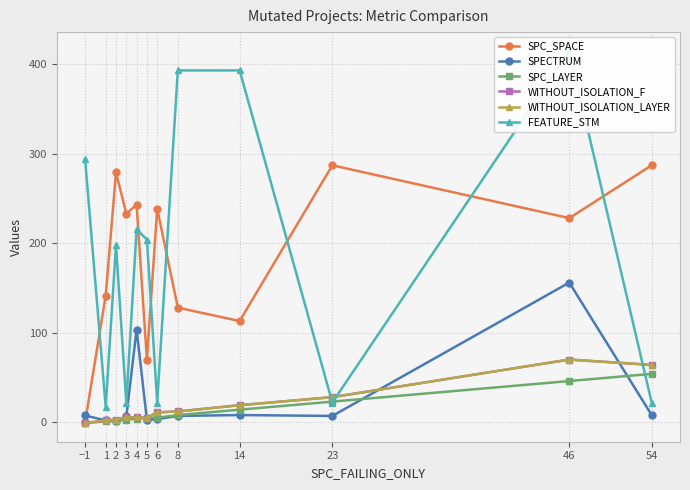

Reading left to right, extract all data points from this chart.

SPC_SPACE: 0.0	141.5	279.0	233.0	243.0	70.0	238.5	128.0	113.0	287.0	228.0	287.0
SPECTRUM: 7.5	2.0	1.5	6.5	103.5	2.5	3.5	7.0	8.0	7.0	156.0	8.0
SPC_LAYER: -1.0	1.0	1.5	3.0	4.0	5.0	5.0	8.0	14.0	23.0	46.0	54.0
WITHOUT_ISOLATION_F: -1.0	2.0	3.0	5.5	5.5	5.0	11.0	12.0	19.0	28.0	70.0	64.0
WITHOUT_ISOLATION_LAYER: -1.0	2.0	3.0	5.5	5.5	5.0	11.0	12.0	19.0	28.0	70.0	64.0
FEATURE_STM: 293.6	17.0	198.0	22.0	215.5	204.0	22.0	393.0	393.0	22.0	415.0	22.0